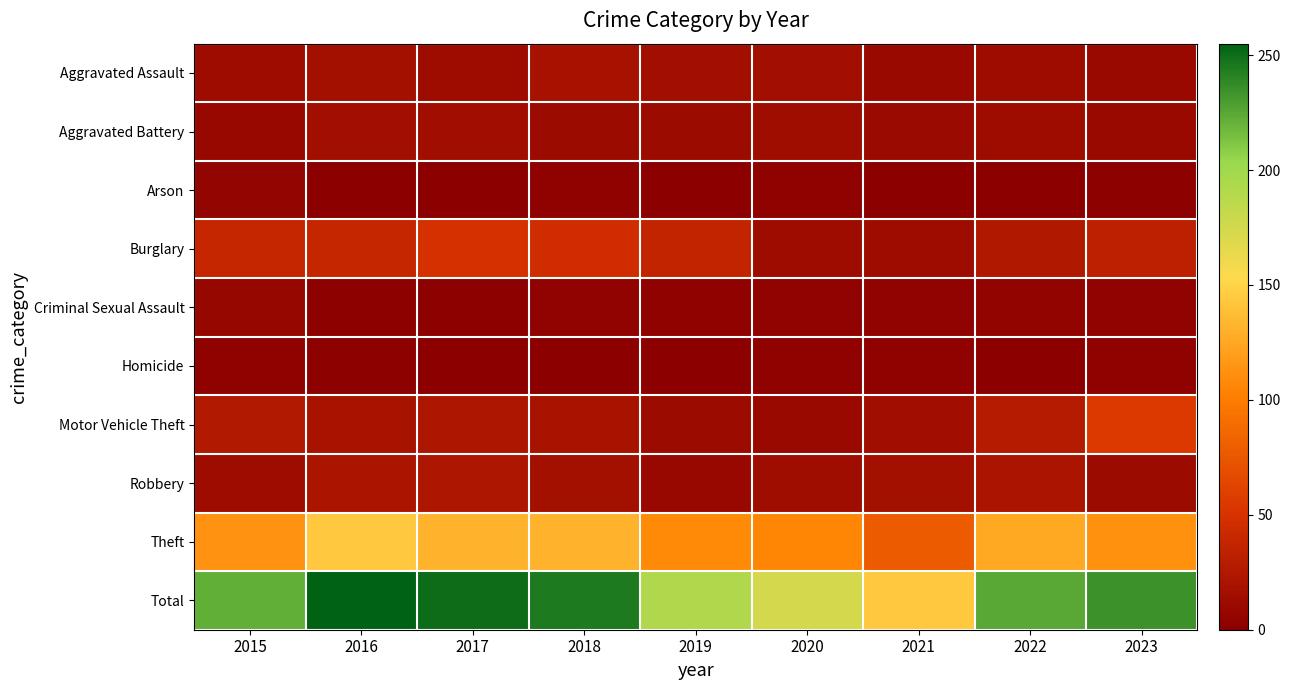

At 2021, list the series in order from largest to smallest.

Total, Theft, Robbery, Motor Vehicle Theft, Burglary, Aggravated Battery, Aggravated Assault, Criminal Sexual Assault, Homicide, Arson